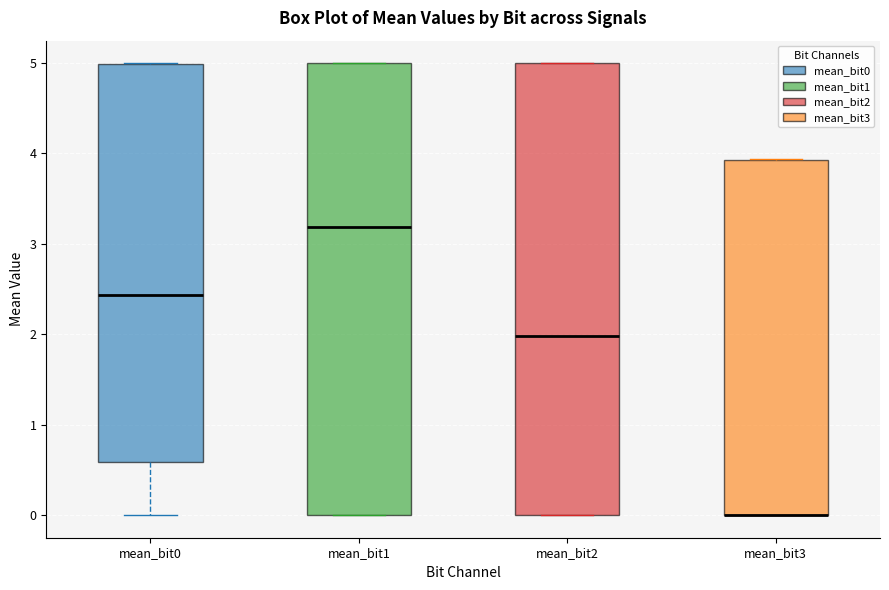

Reading left to right, transcribe this box plot: for each box, give where its median line is, the range the box spans, and where its two whiskers end, as read against the y-axis. The values are not printed on the chart, so give them approximately, as read against the axis.

mean_bit0: median 2.4, box 0.6 to 5.0, whiskers 0.0 to 5.0
mean_bit1: median 3.2, box 0.0 to 5.0, whiskers 0.0 to 5.0
mean_bit2: median 2.0, box 0.0 to 5.0, whiskers 0.0 to 5.0
mean_bit3: median 0.0 (drawn on the box's lower edge), box 0.0 to 3.9, whiskers 0.0 to 3.9